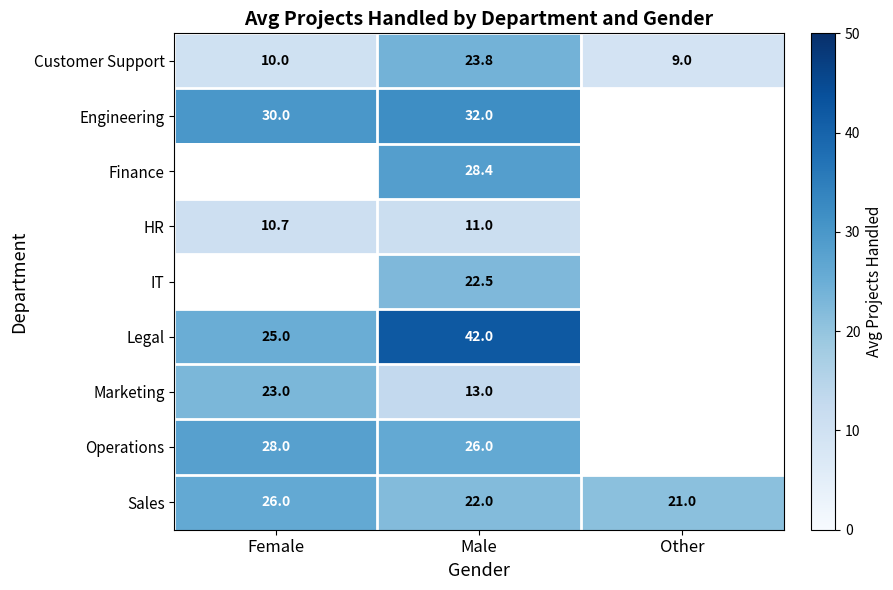

Is it true that Operations equals 6.1 at Male?

False